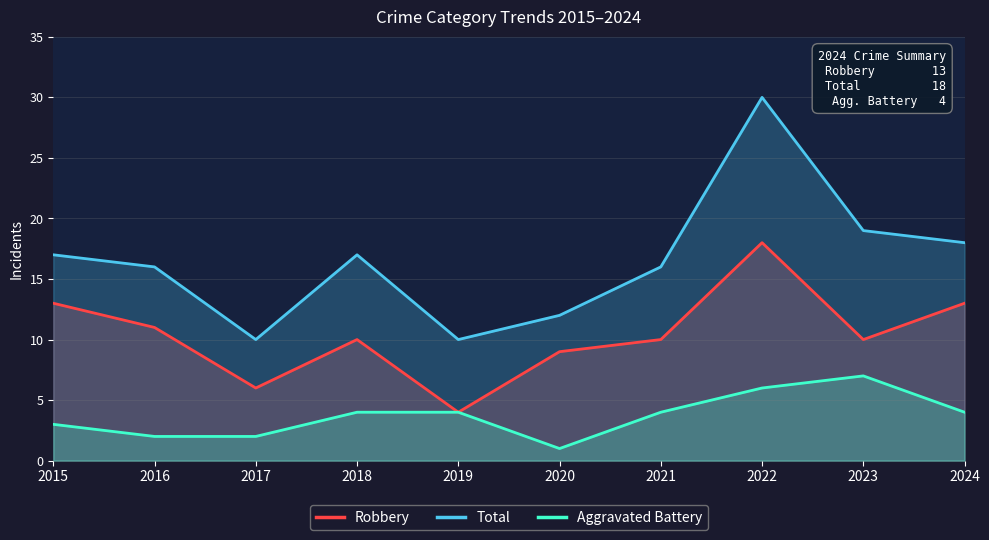

Count the number of data series in this chart.

3